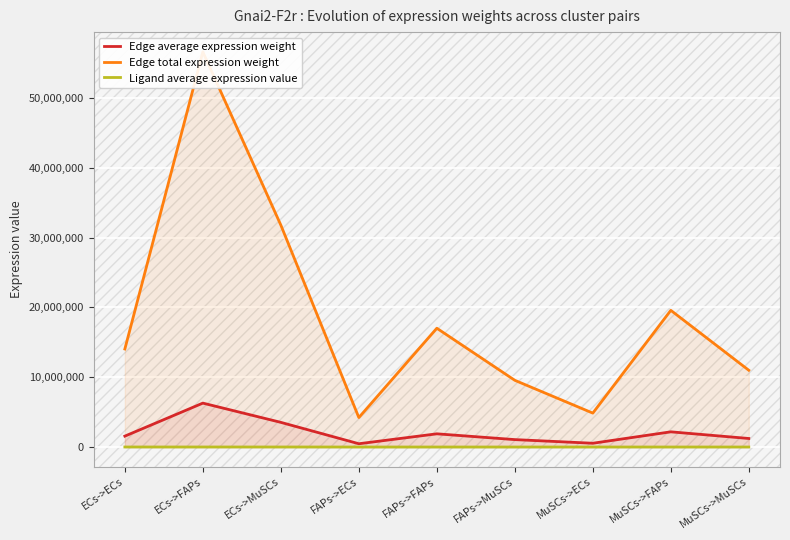

At which label is Edge average expression weight closest to 3379041?

ECs->MuSCs